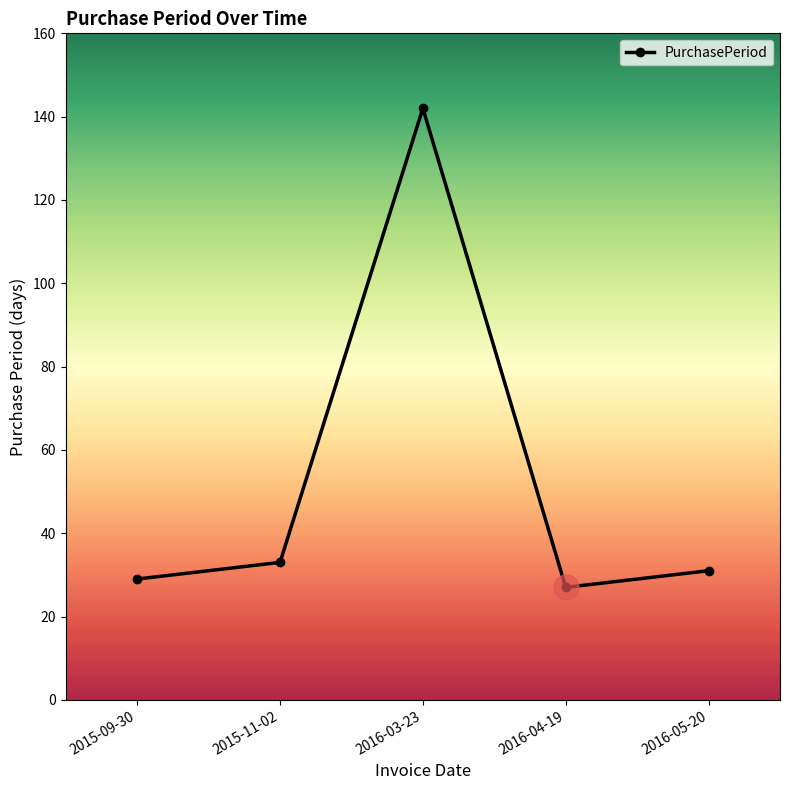

What is the difference between the maximum and minimum values?

115